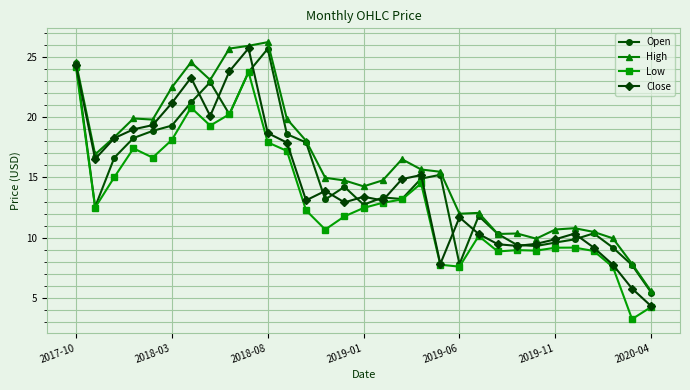

What is the value of the Low point at the 29th from the left?

7.6